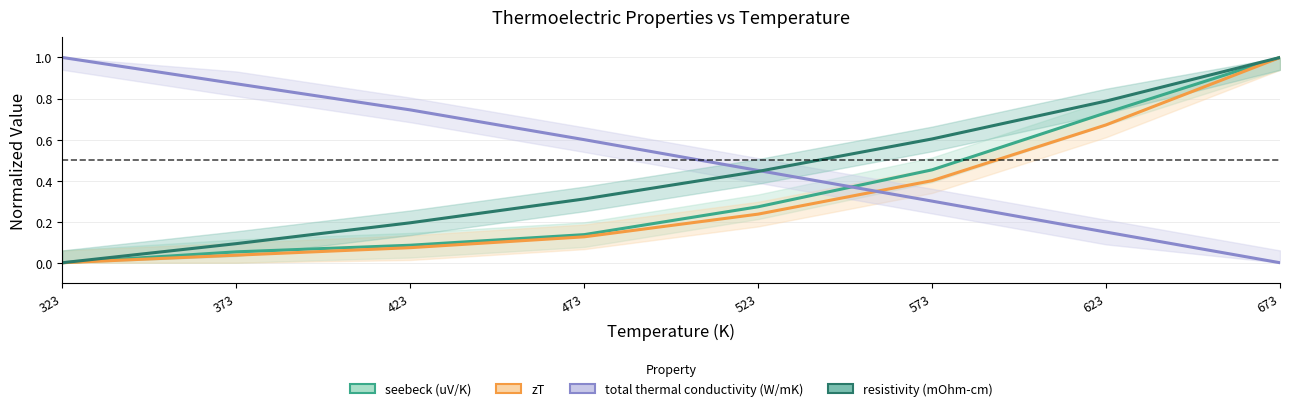

Is it true that seebeck (uV/K) equals 0.0 at 373?

False